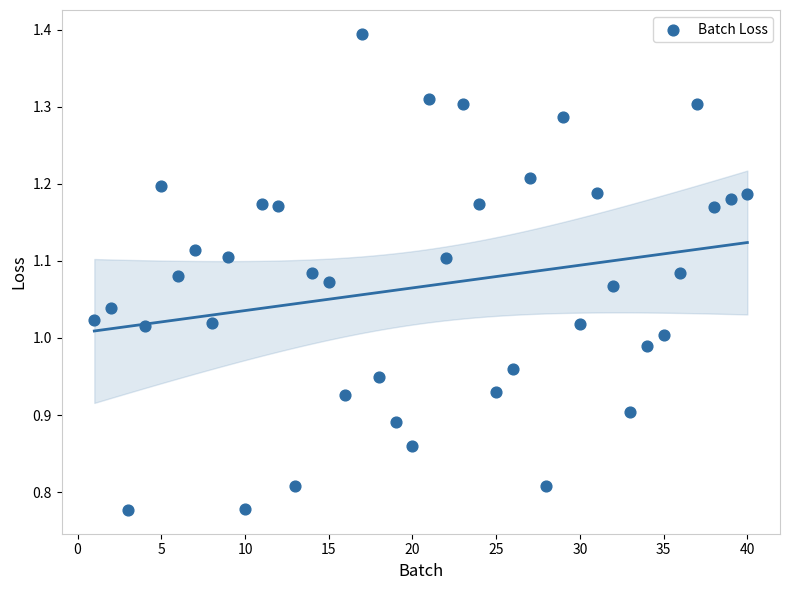

What is the range of X values (max minus min)?

39.0